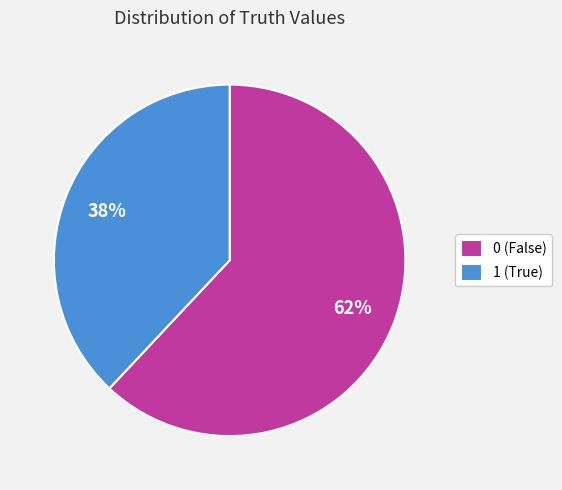

To the nearest percent, what portion does 0 represent?

62%